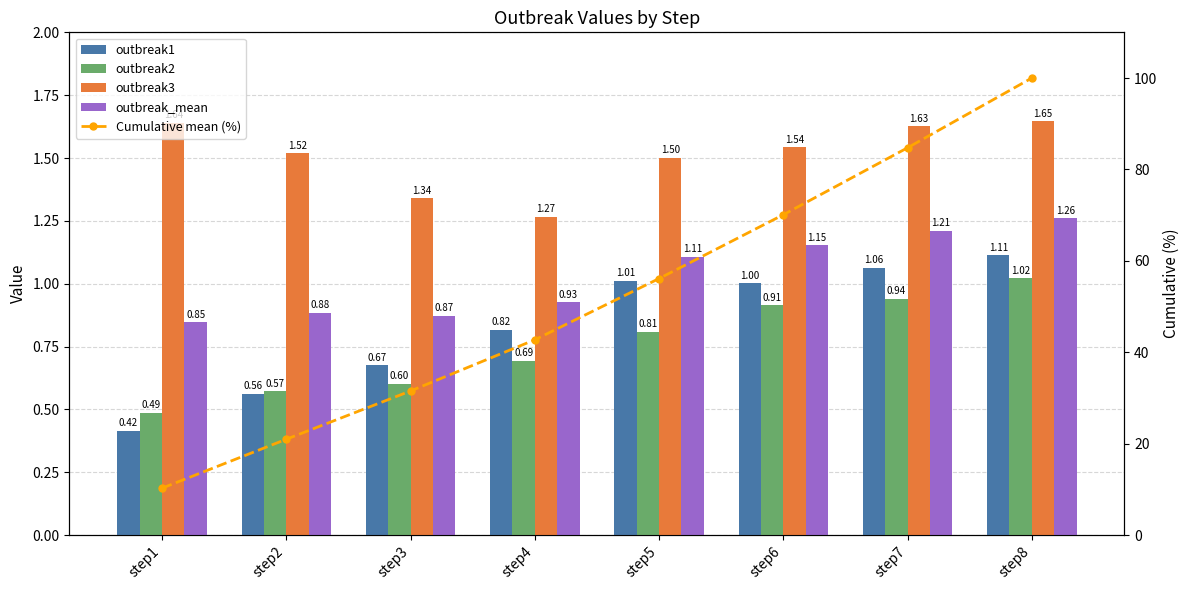

How many values in the Cumulative mean (%) series exceed 56?

4